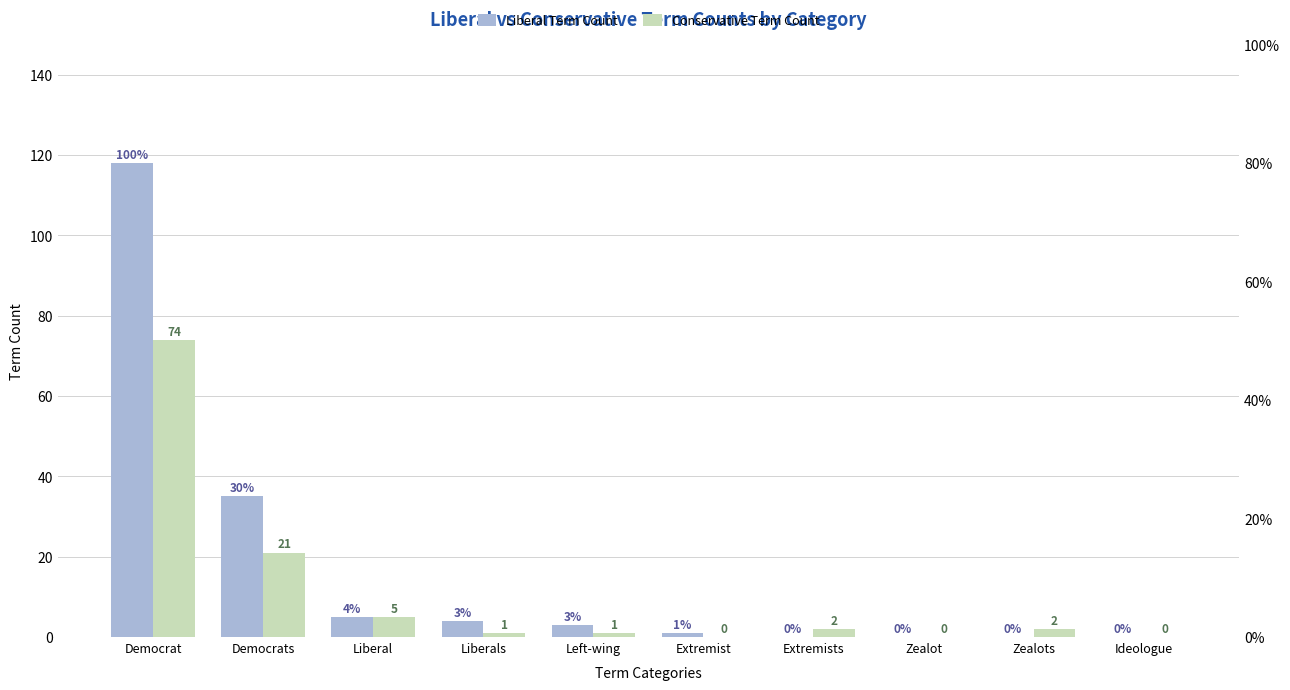

The value of Conservative Term Count at Zealots is 2. True or false?

True